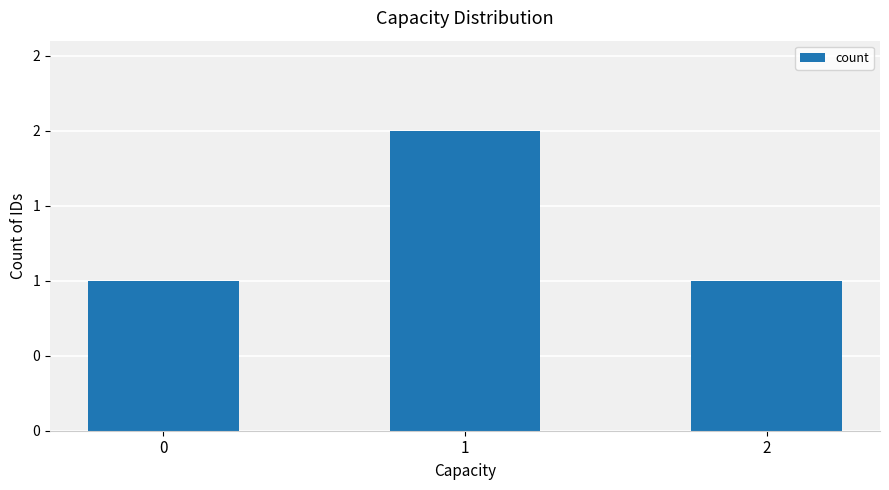

Is it true that the value at 1 is 2?

True